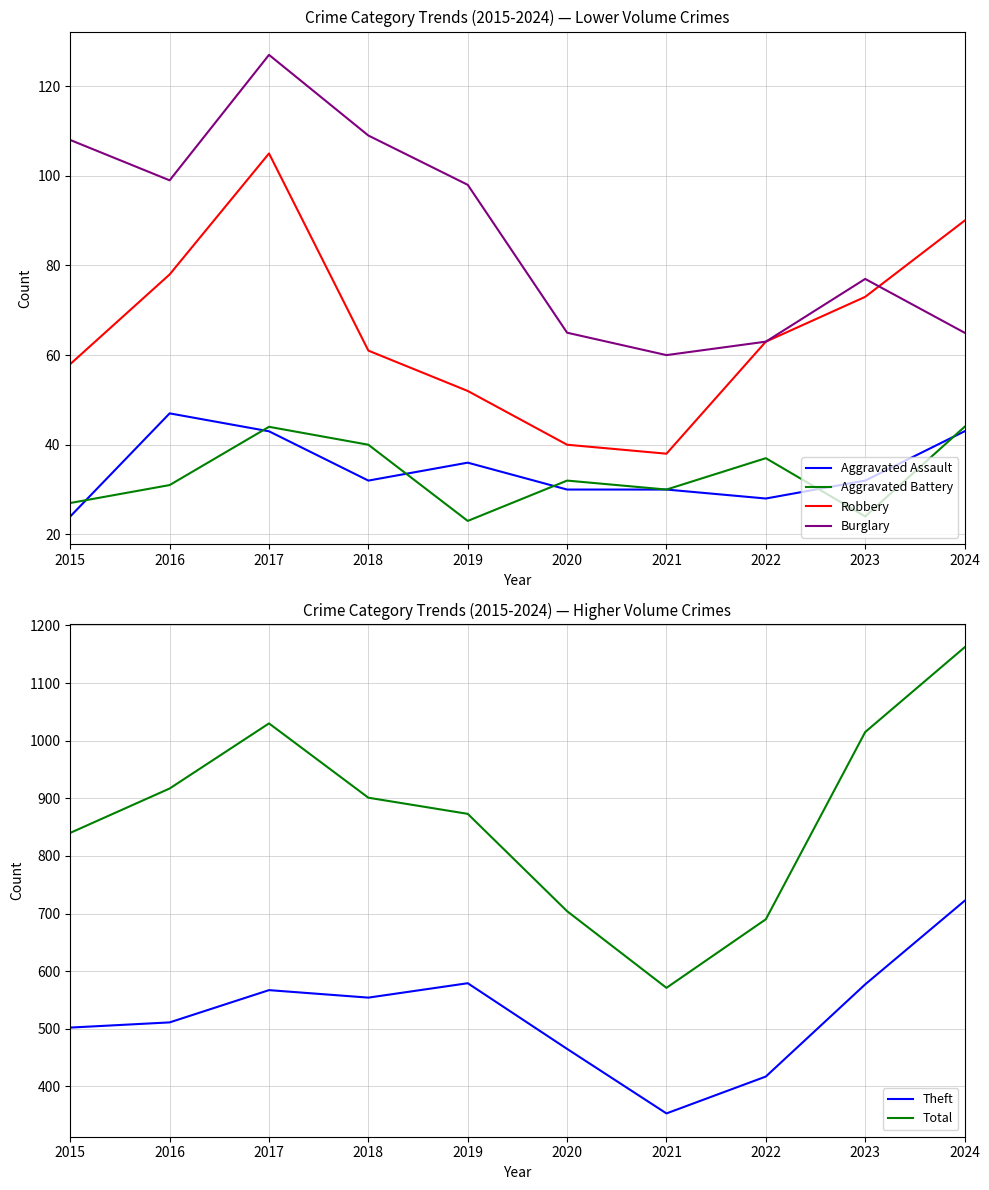

What is the value of the Theft point at the 7th from the left?

353